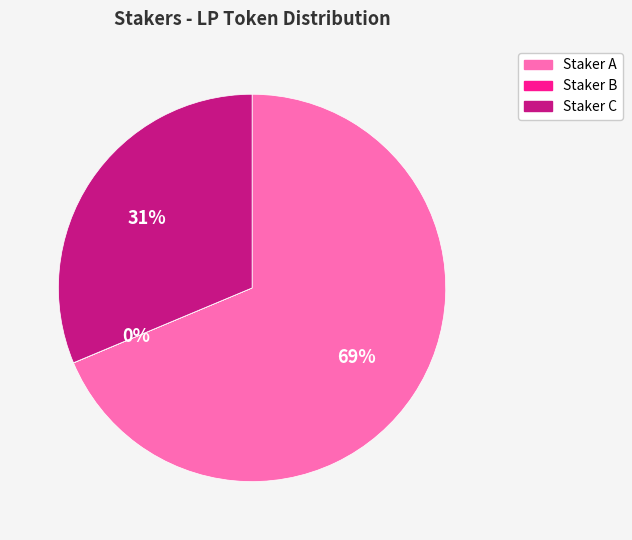

What is the largest slice in the pie chart?

Staker A